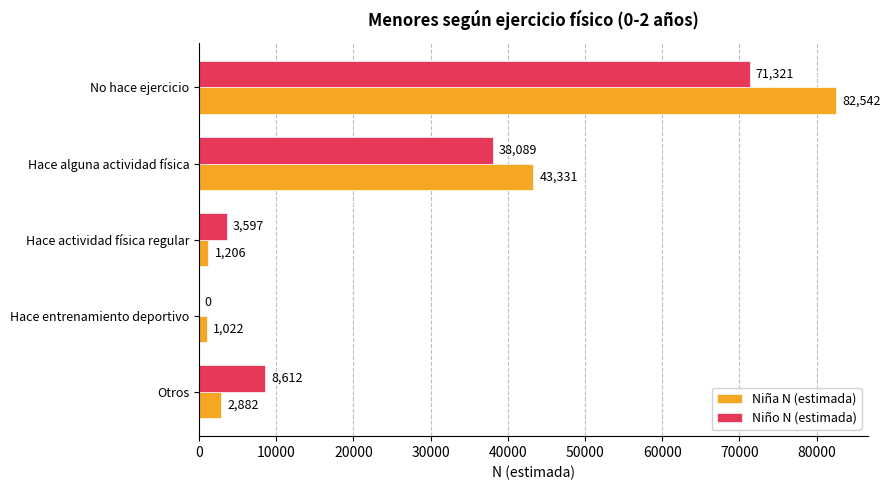

At which category is the sum across all series the highest?

No hace ejercicio